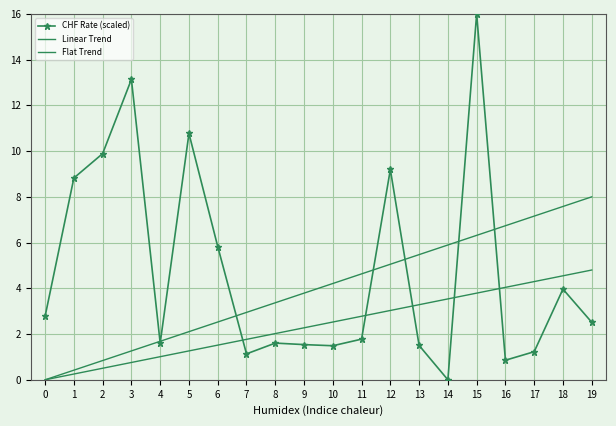

How many lines are shown in the chart?

3